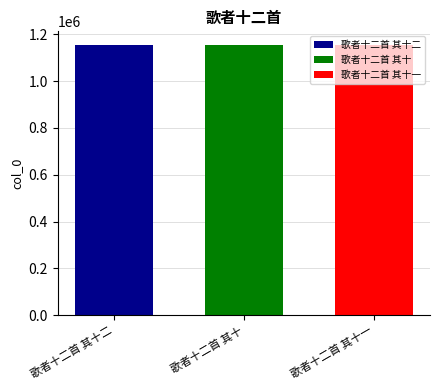

List the series in order of their overall mean, lowest first.

歌者十二首 其十, 歌者十二首 其十一, 歌者十二首 其十二